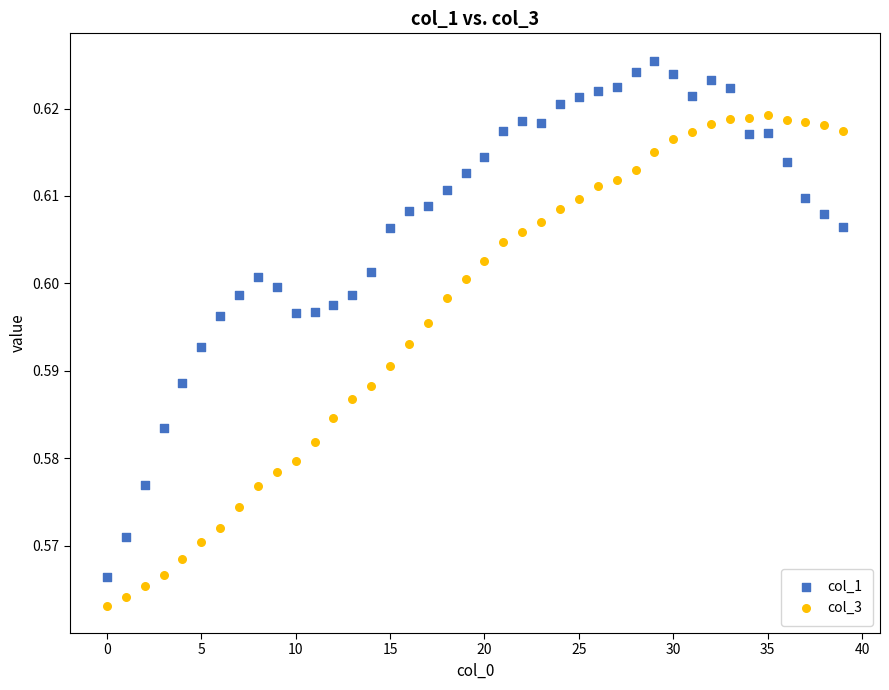

Which series contains the highest Y value?

col_1